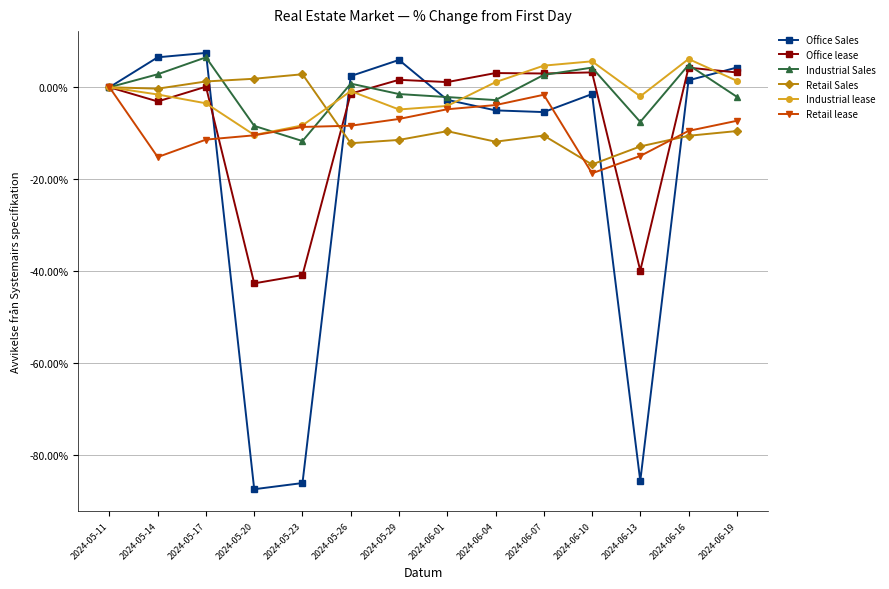

What is the minimum value for Industrial lease?

-10.4